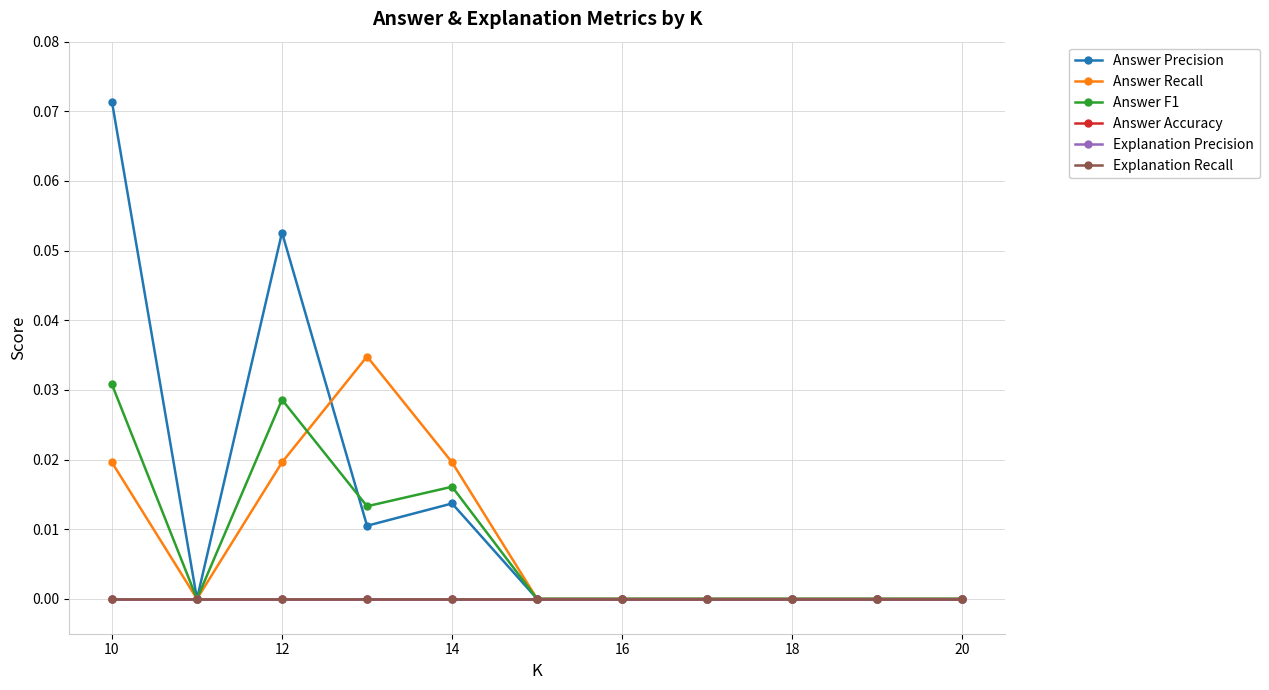

In Answer Precision, how many points are higher than both neighbors (excluding endpoints)?

2